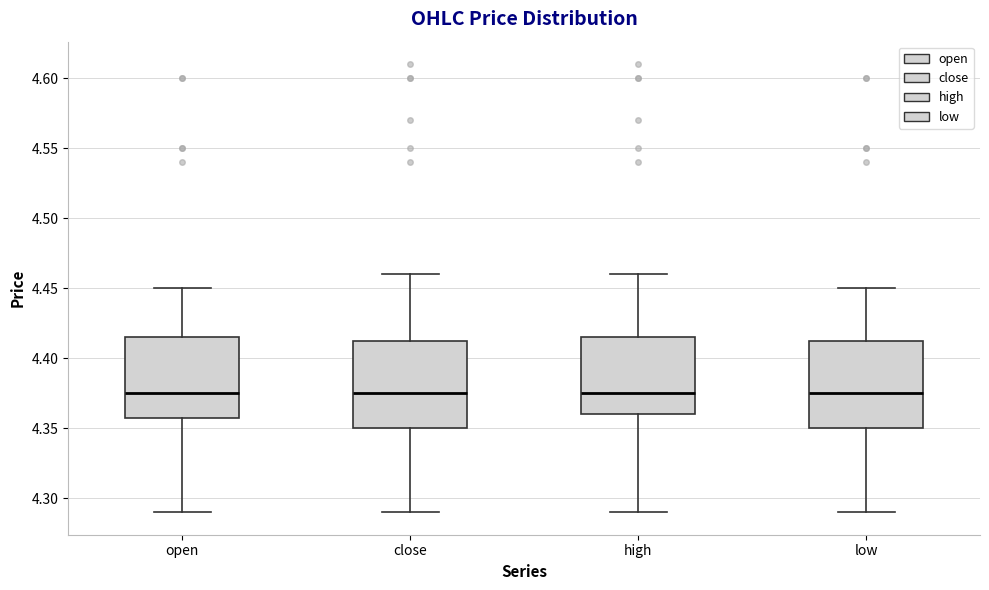

Where does the upper whisker of the box for high end on the y-axis? The values are not printed on the chart, so give them approximately, as read against the axis.

4.460